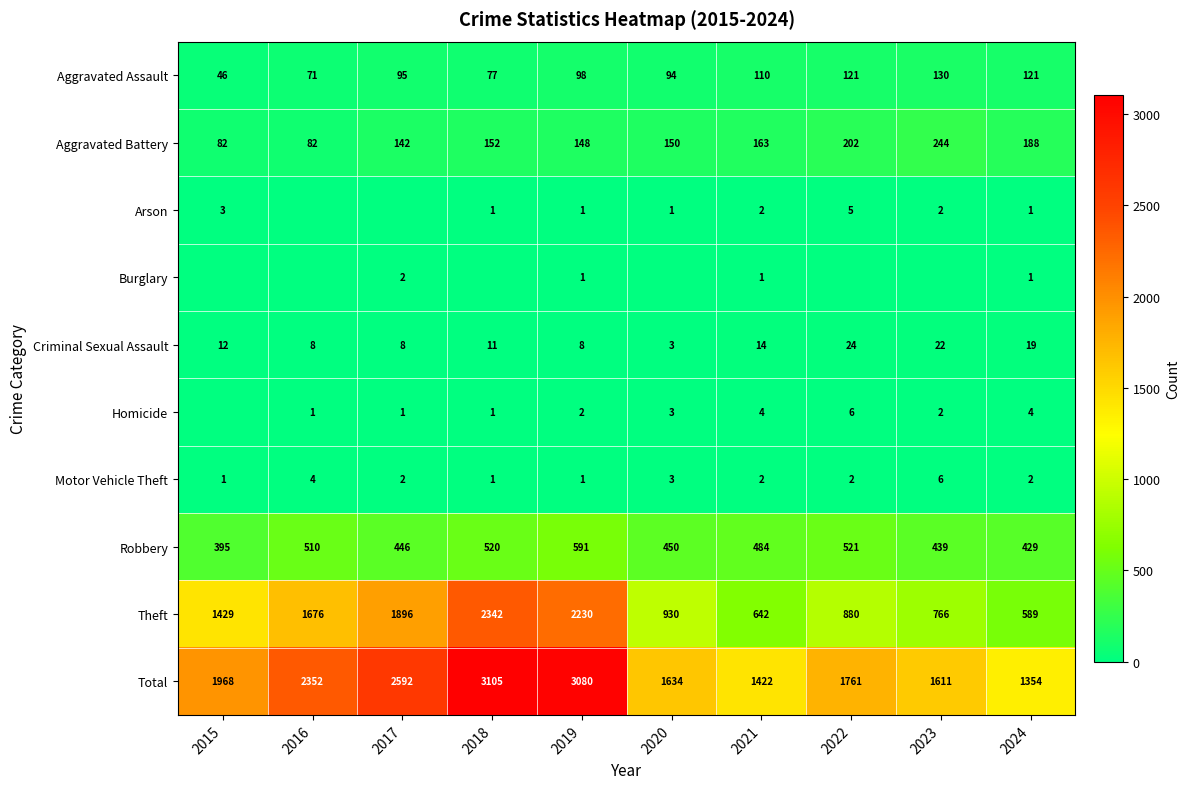

The Aggravated Battery series shows 123 at 2015. True or false?

False